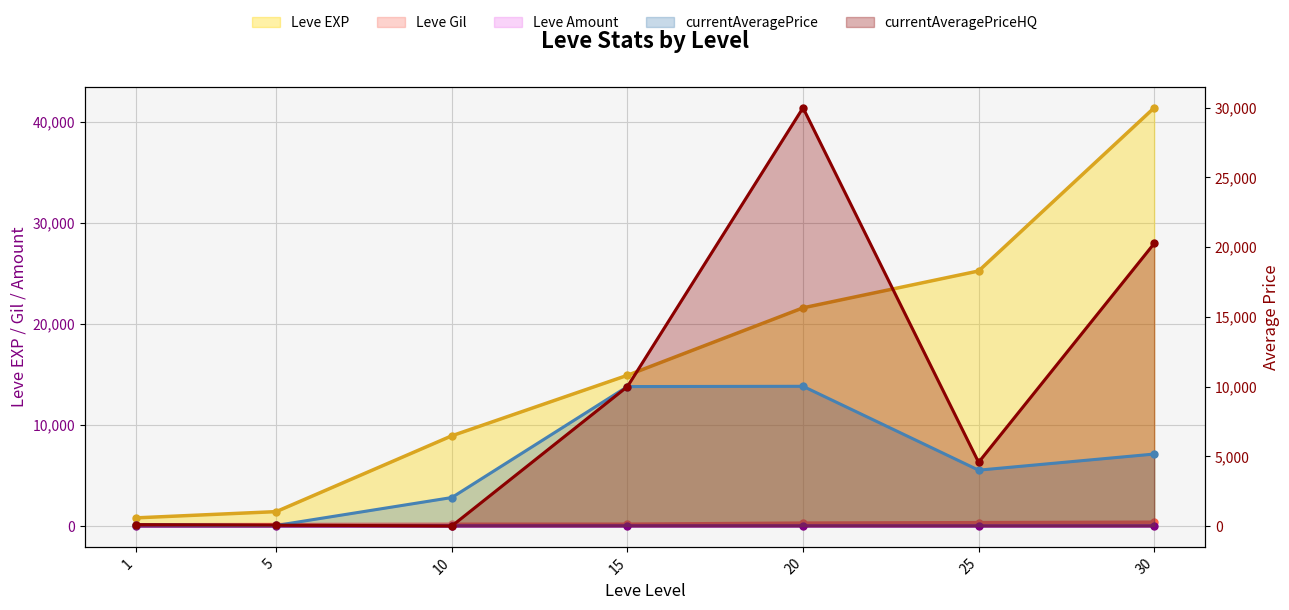

True or false: Leve Amount and currentAveragePriceHQ cross at least once.

True